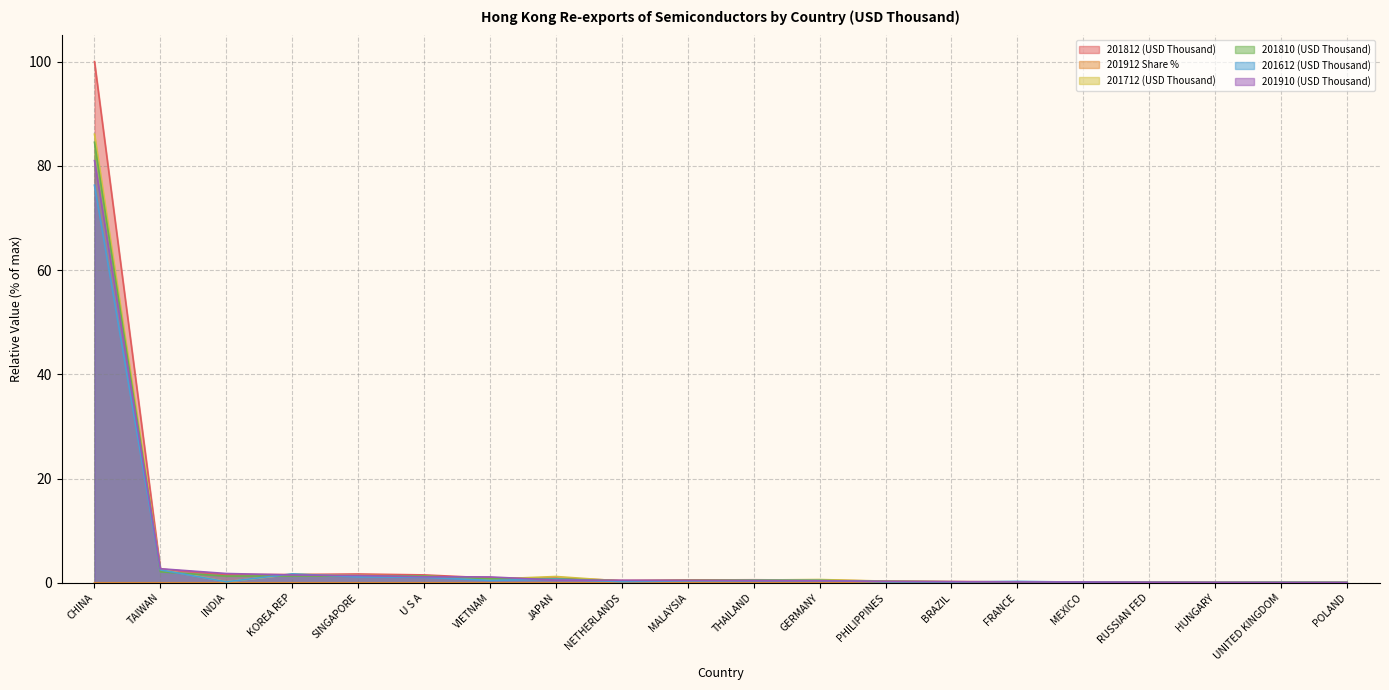

Reading left to right, transcribe all the data shown in this chart.

201812 (USD Thousand): 100.0	2.6	1.6	1.6	1.7	1.5	0.9	0.9	0.4	0.5	0.6	0.5	0.3	0.2	0.2	0.2	0.1	0.1	0.1	0.1
201912 Share %: 0.0	0.0	0.0	0.0	0.0	0.0	0.0	0.0	0.0	0.0	0.0	0.0	0.0	0.0	0.0	0.0	0.0	0.0	0.0	0.0
201712 (USD Thousand): 86.1	2.6	0.2	1.6	1.4	1.3	0.7	1.2	0.3	0.4	0.5	0.6	0.3	0.2	0.2	0.1	0.1	0.0	0.1	0.1
201810 (USD Thousand): 84.5	2.1	1.3	1.3	1.3	1.3	0.8	0.8	0.4	0.5	0.5	0.4	0.3	0.2	0.1	0.1	0.1	0.1	0.1	0.1
201612 (USD Thousand): 76.3	2.5	0.2	1.7	1.1	1.1	0.5	0.7	0.2	0.4	0.4	0.4	0.2	0.1	0.3	0.1	0.1	0.0	0.1	0.0
201910 (USD Thousand): 81.0	2.7	1.8	1.5	1.4	1.2	1.1	0.5	0.5	0.4	0.4	0.4	0.3	0.2	0.2	0.2	0.1	0.1	0.1	0.0